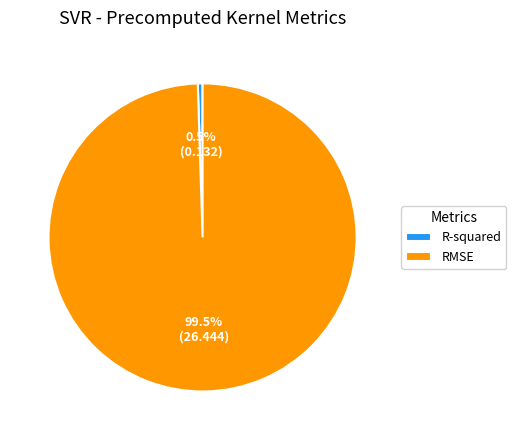

How many slices are in this pie chart?

2